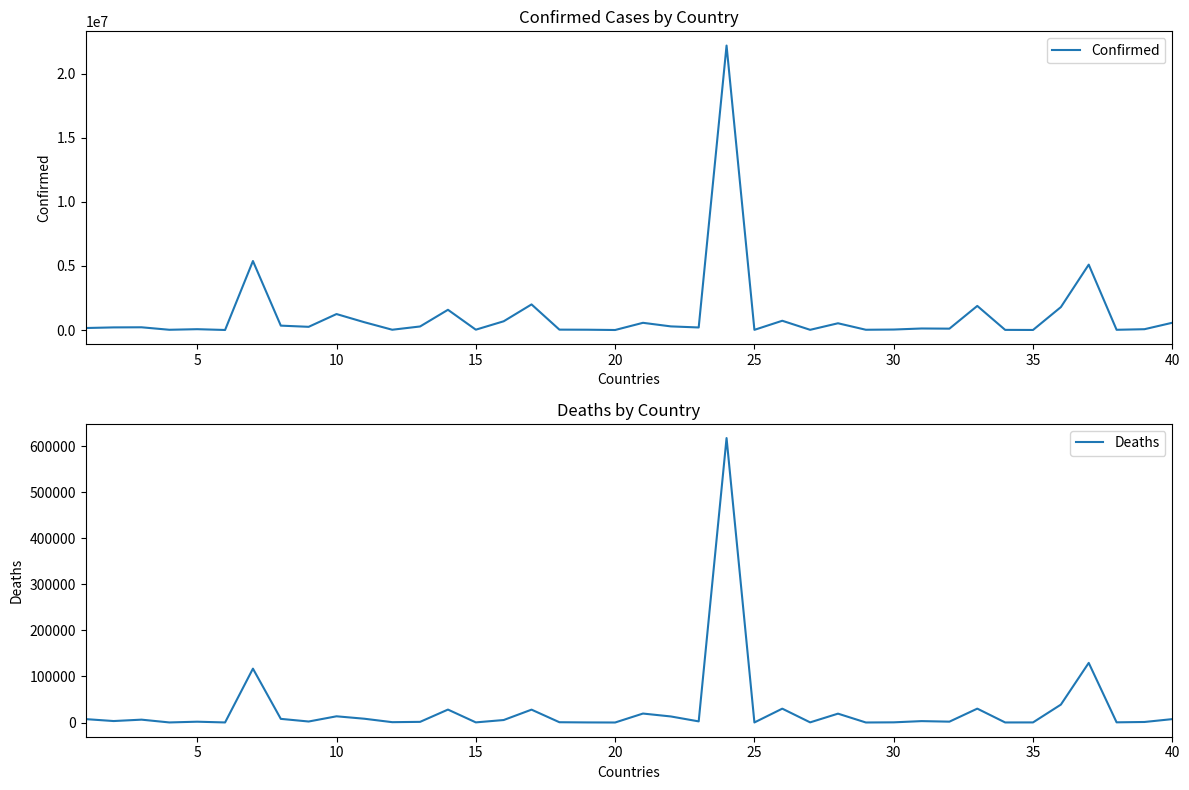

How many data points does each series have?

40